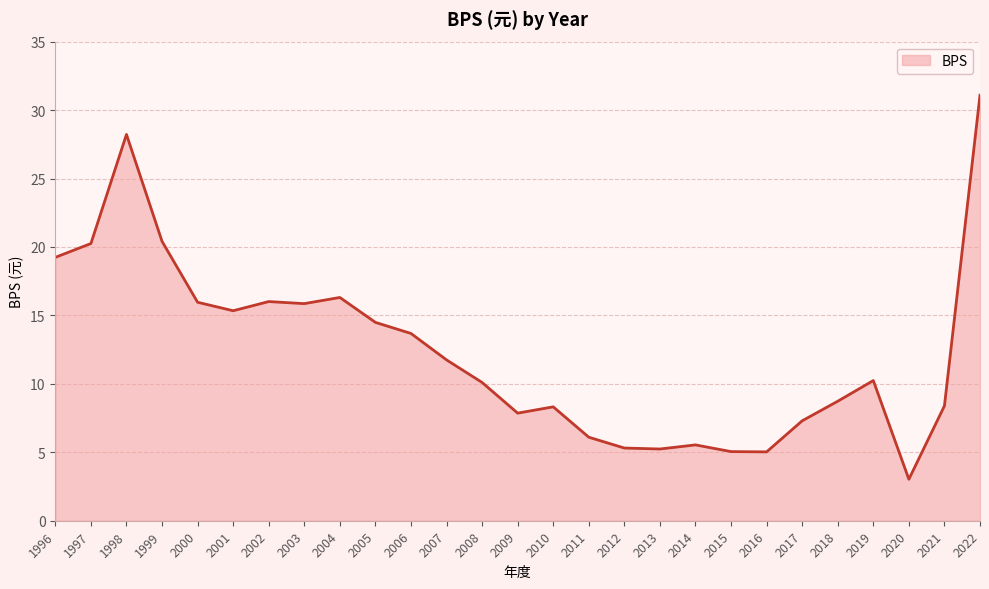

The value at 2010 is 13.8. True or false?

False